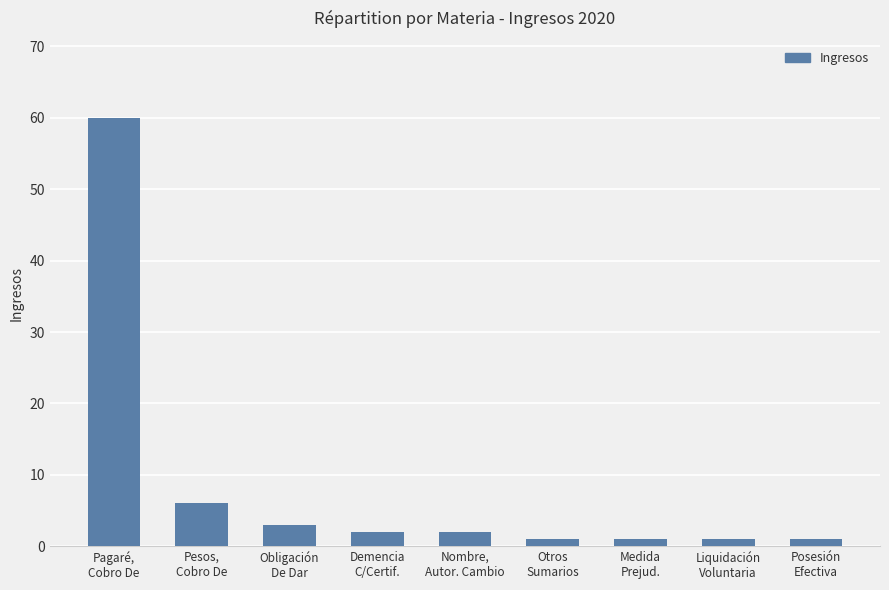

The value at Posesión
Efectiva is 1. True or false?

True